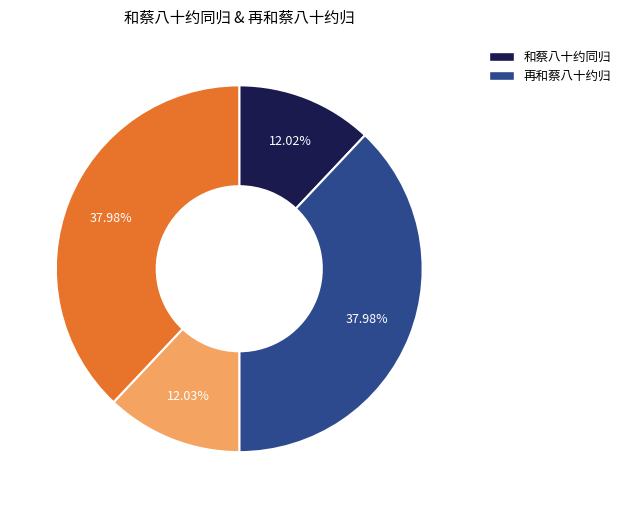

Is there a majority slice in this chart?

No